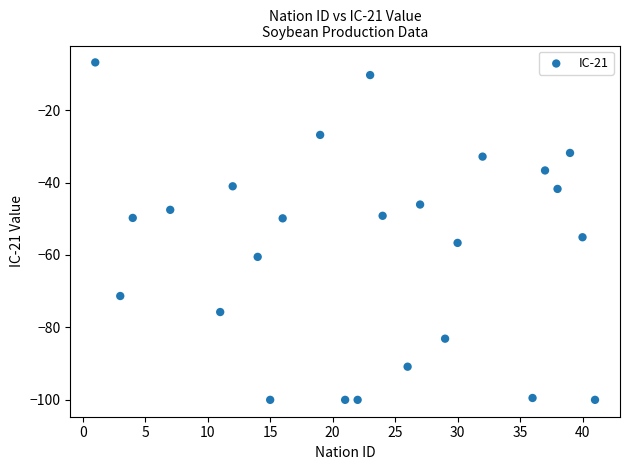

What is the range of X values (max minus min)?

40.0